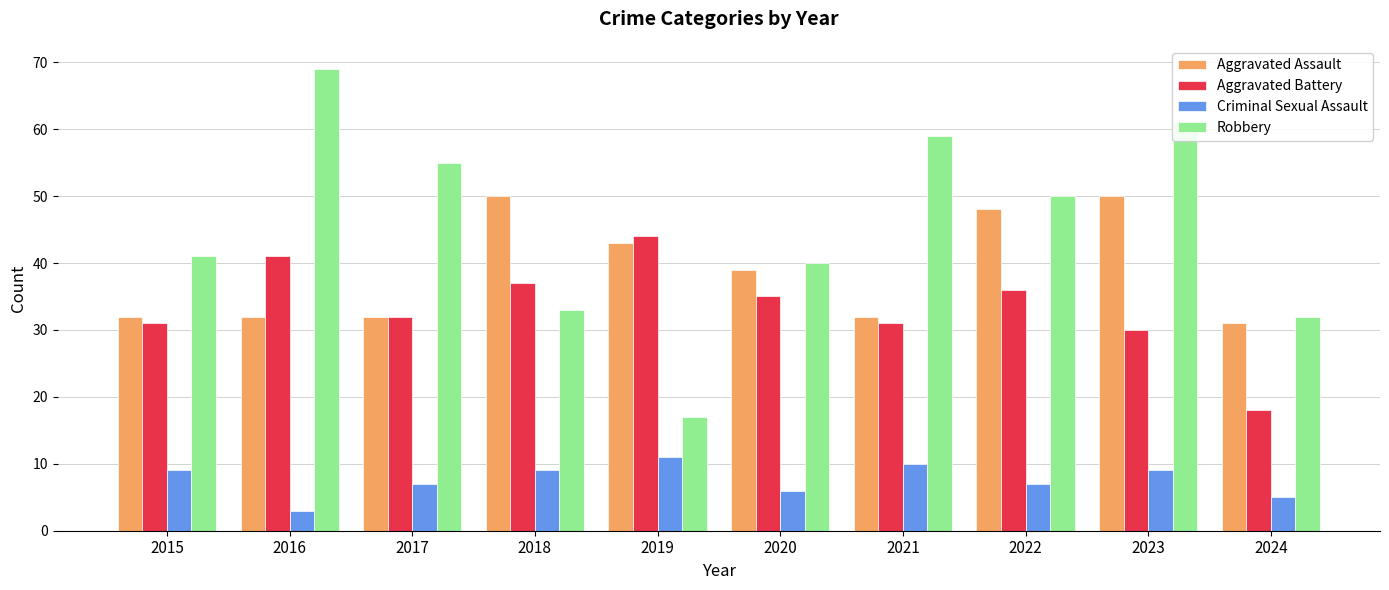

The value of Aggravated Battery at 2016 is 16. True or false?

False